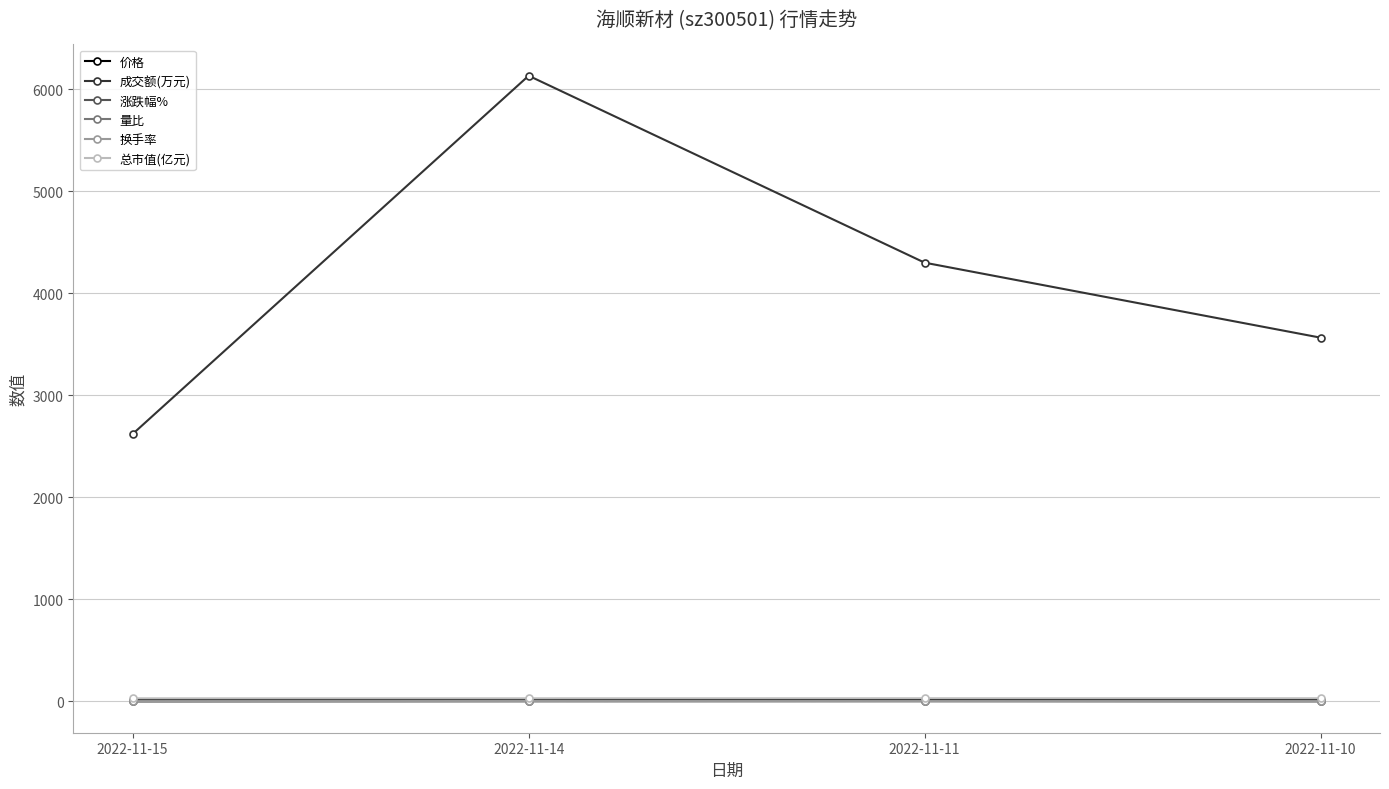

Is the value of 总市值(亿元) at 2022-11-14 greater than the value of 成交额(万元) at 2022-11-11?

No